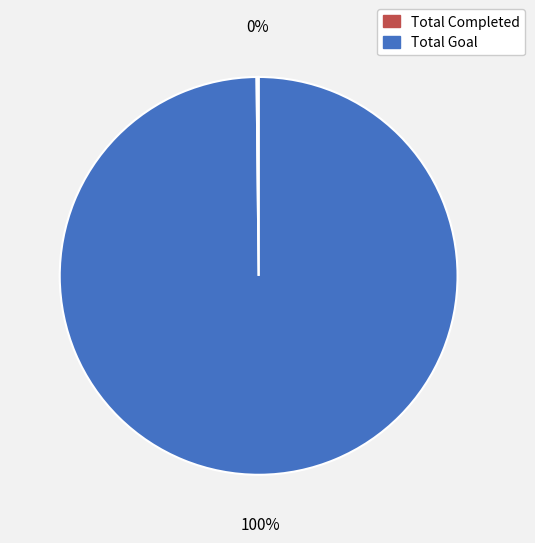

To the nearest percent, what is the difference between the largest and smallest slice percentages?

100%